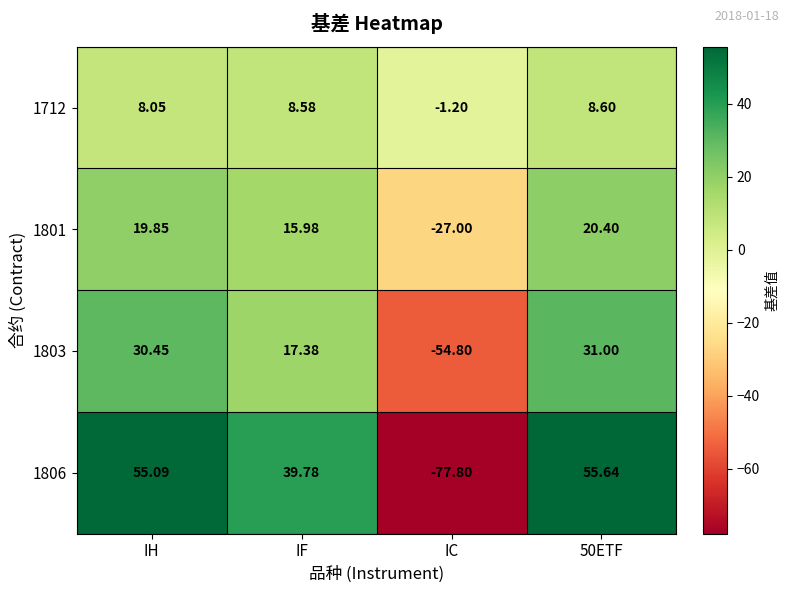

Which label corresponds to the smallest value in the chart?

IC